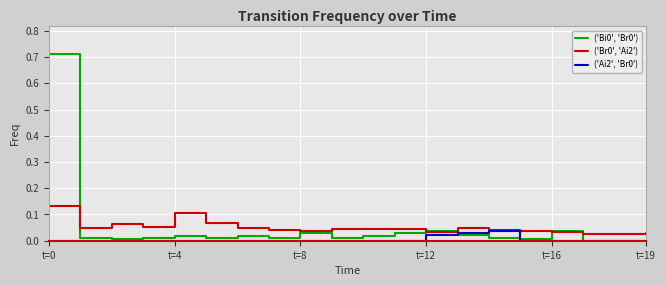

At which category is the sum across all series the highest?

t=0